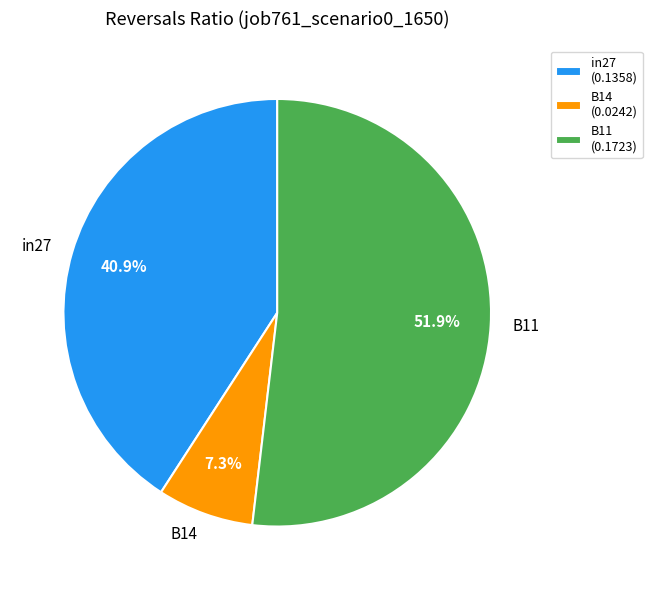

Which slice is the largest?

B11